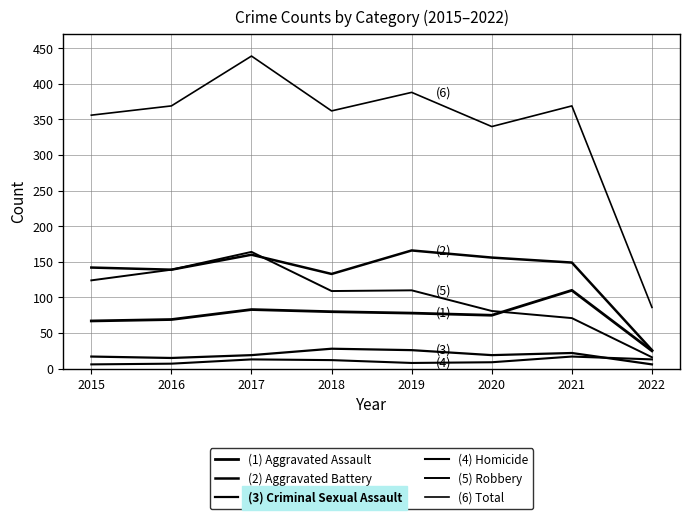

Reading left to right, extract all data points from this chart.

(1) Aggravated Assault: 67	69	83	80	78	75	110	25
(2) Aggravated Battery: 142	139	160	133	166	156	149	26
(3) Criminal Sexual Assault: 17	15	19	28	26	19	22	6
(4) Homicide: 6	7	13	12	8	9	17	13
(5) Robbery: 124	139	164	109	110	81	71	16
(6) Total: 356	369	439	362	388	340	369	86